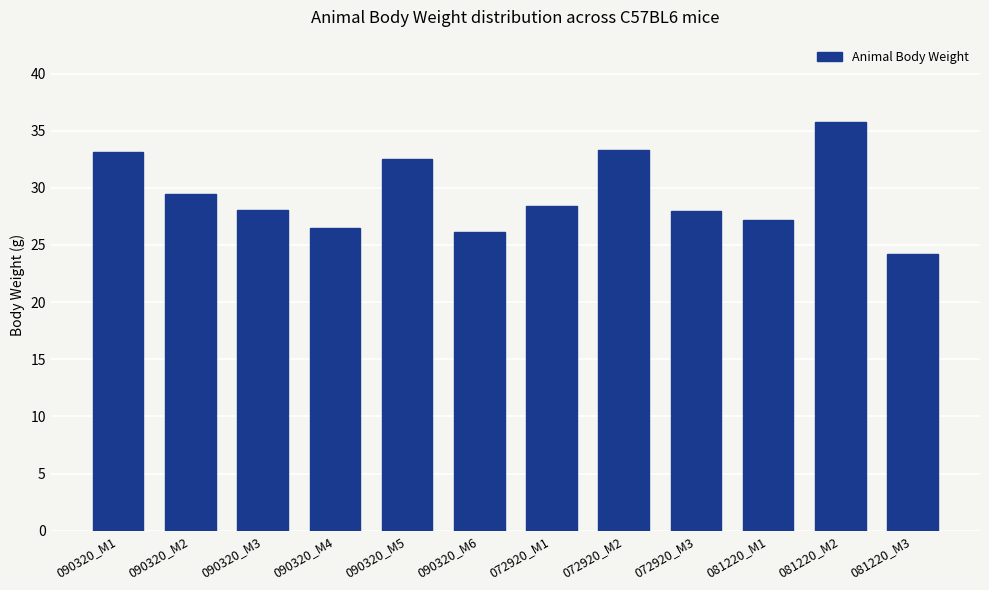

Which has a higher value, 090320_M2 or 090320_M5?

090320_M5